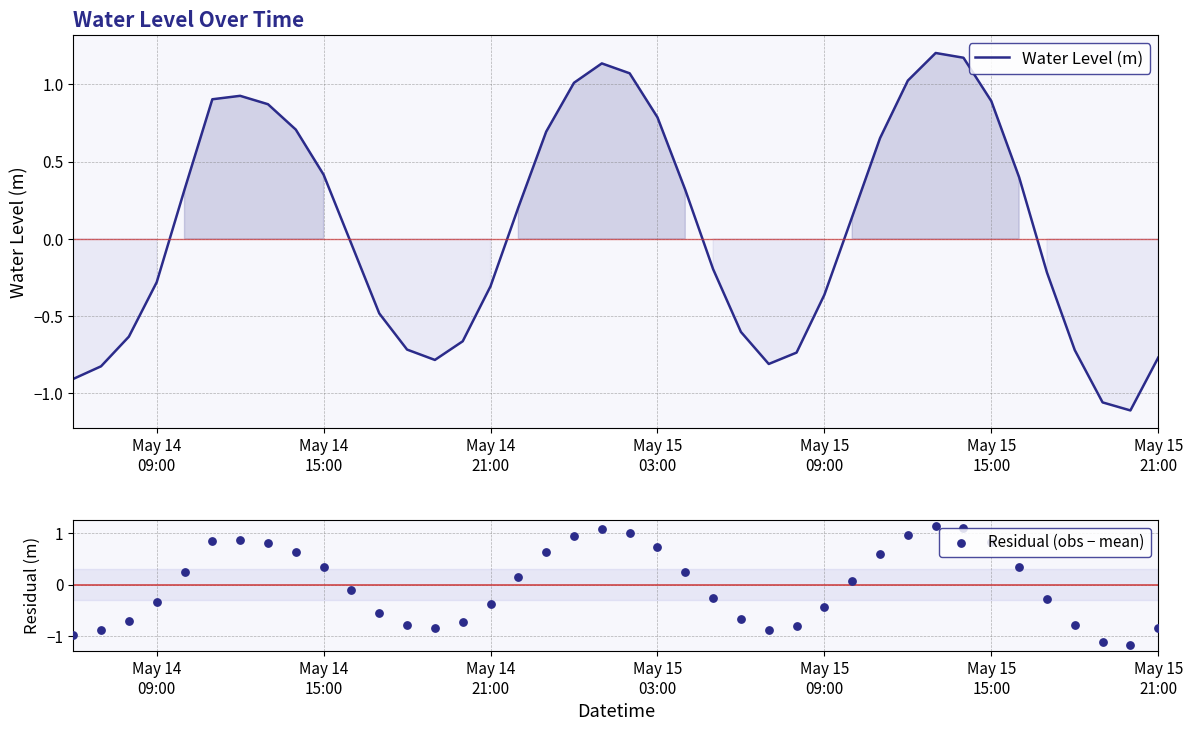

Which series has the largest total across all categories?

Water Level (m)